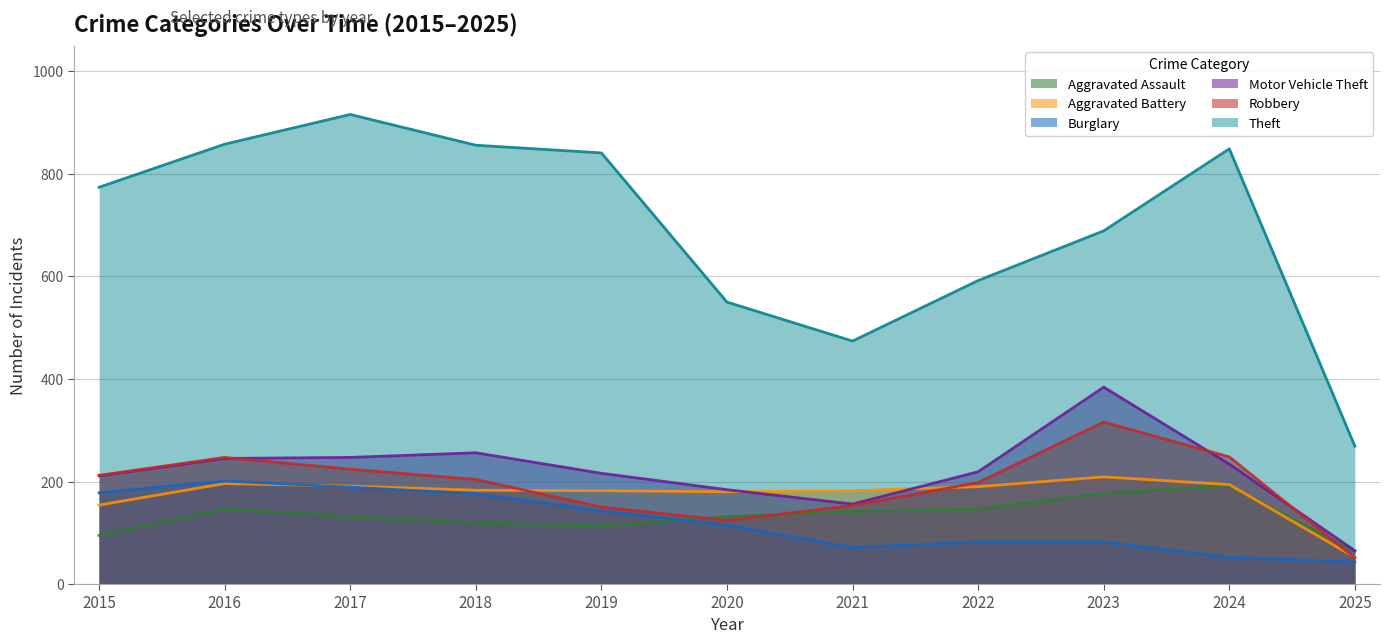

The Theft series shows 916 at 2017. True or false?

True